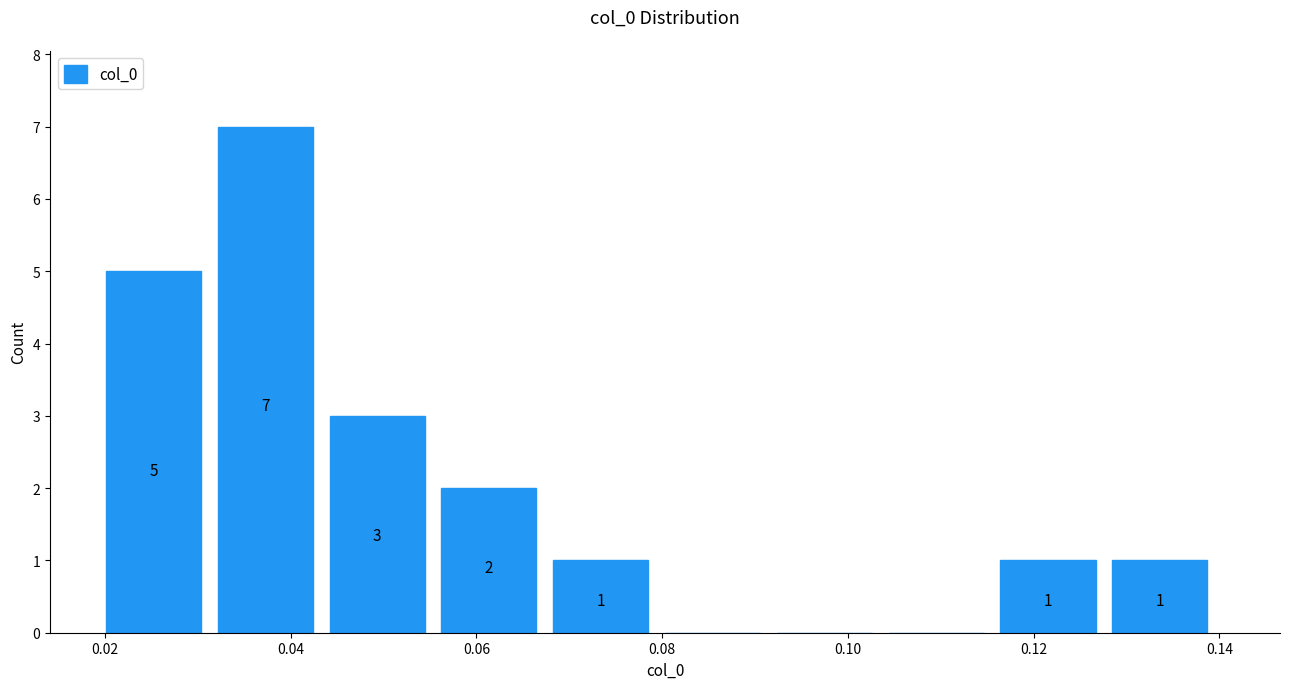

Which range on the x-axis has the tallest bar?

0.032 to 0.044